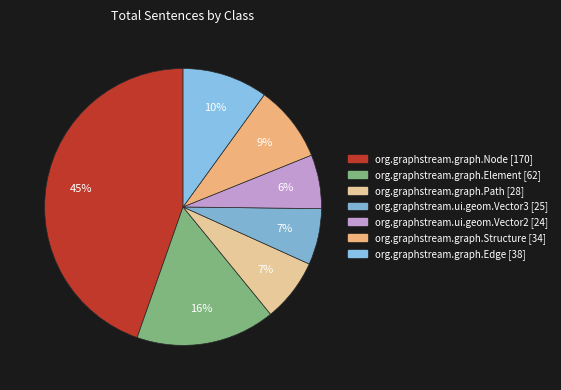

What is the smallest slice in the pie chart?

org.graphstream.ui.geom.Vector2